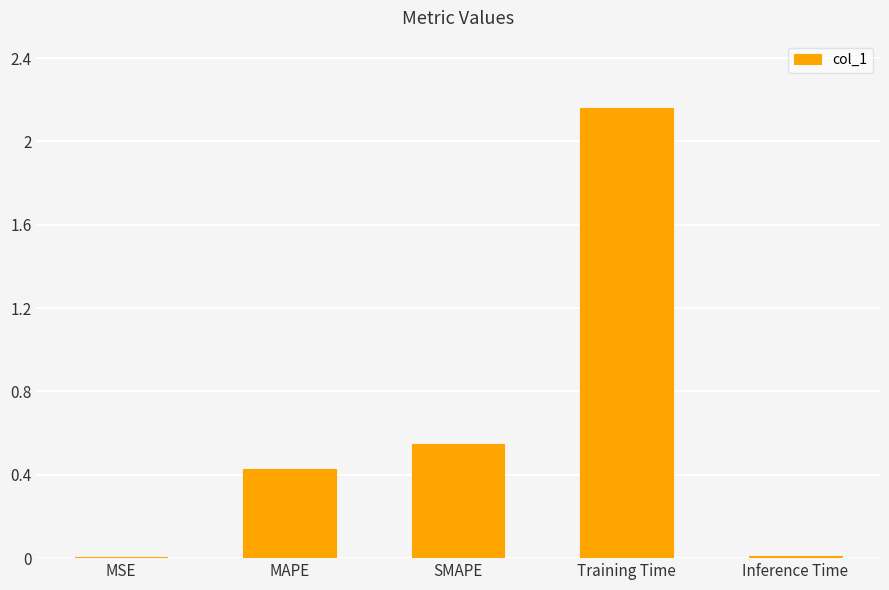

Which has a higher value, SMAPE or MAPE?

SMAPE